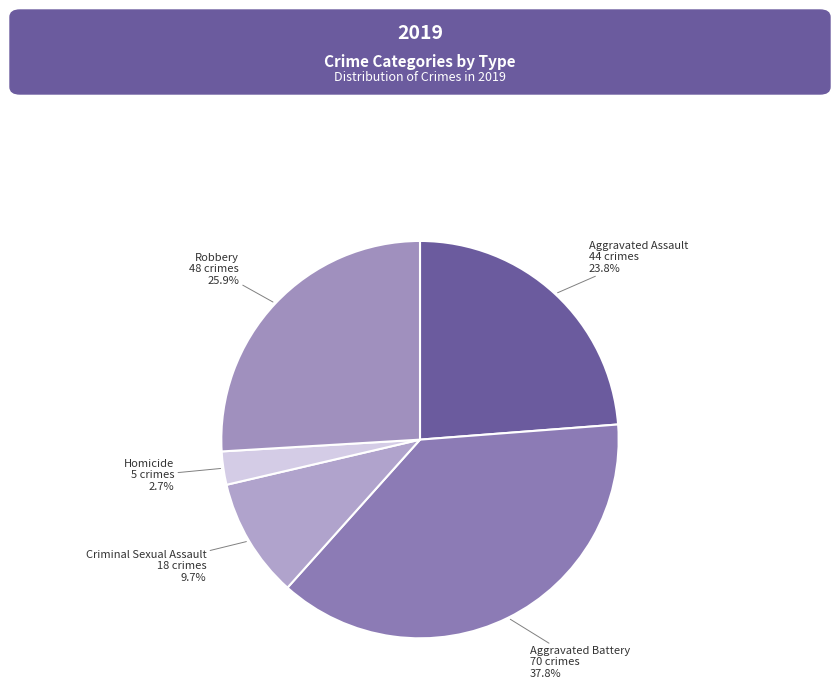

Is there any slice that represents more than half of the pie?

No